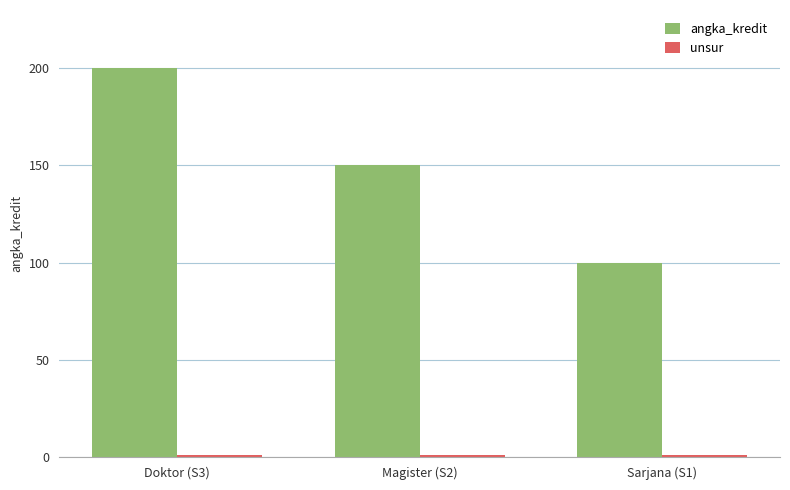

What is the difference between the angka_kredit values at Sarjana (S1) and Doktor (S3)?

100